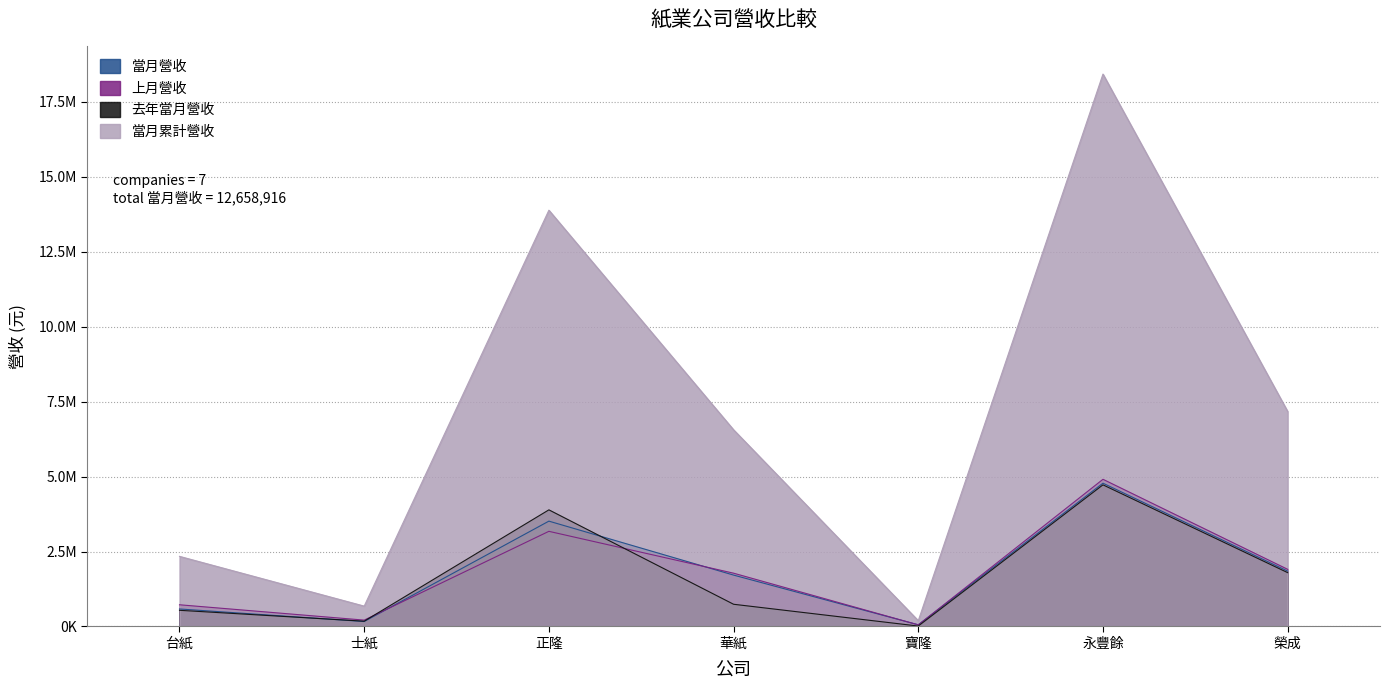

The value of 當月累計營收 at 正隆 is 18521995. True or false?

False